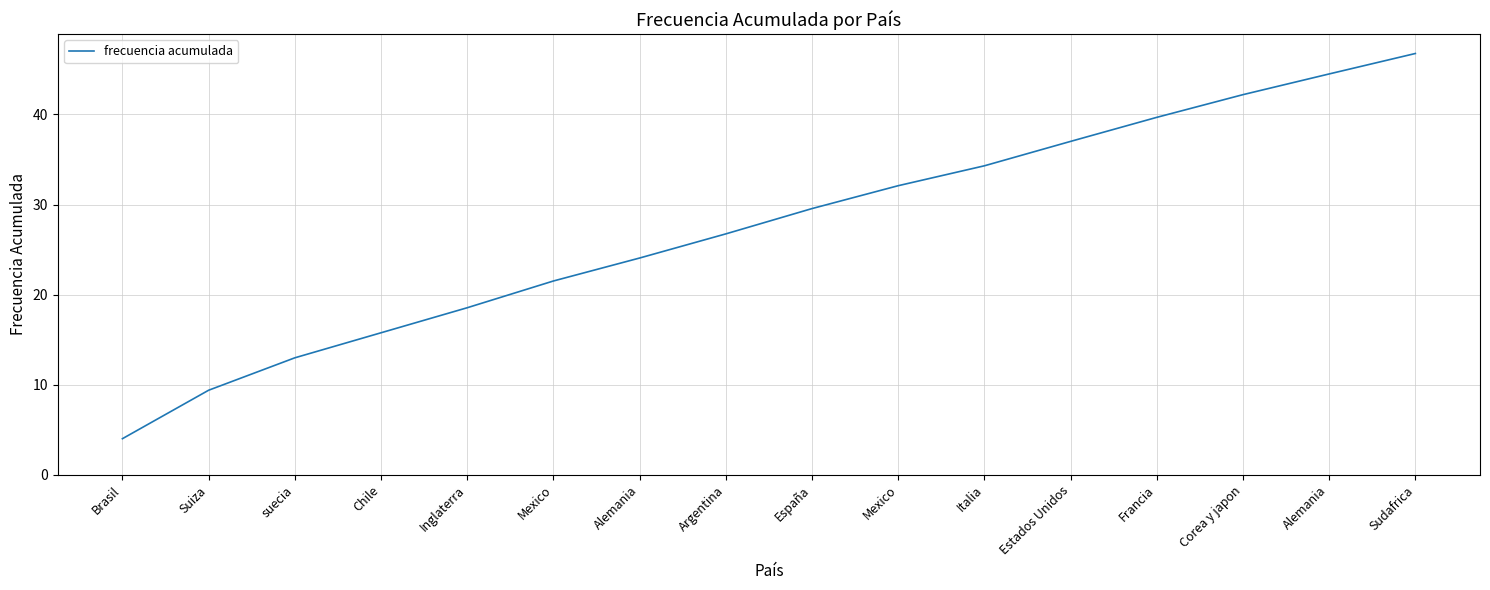

Rank the categories by value from highest to lowest.

Sudafrica, Alemania, Corea y japon, Francia, Estados Unidos, Italia, Mexico, España, Argentina, Alemania, Mexico, Inglaterra, Chile, suecia, Suiza, Brasil